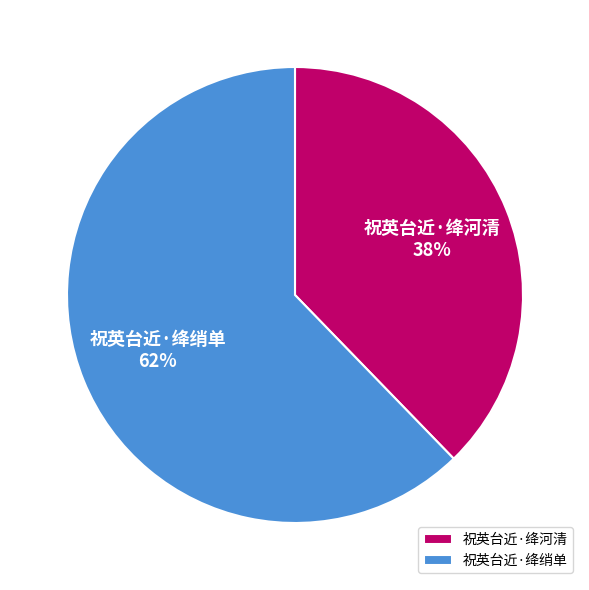

To the nearest percent, what is the average slice percentage?

50%